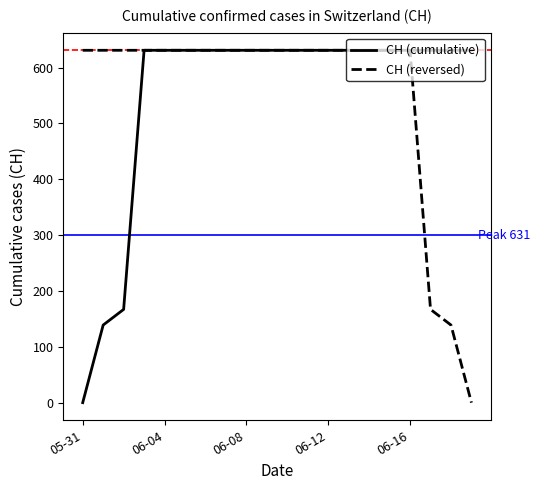

What is the maximum value for CH (cumulative)?

631